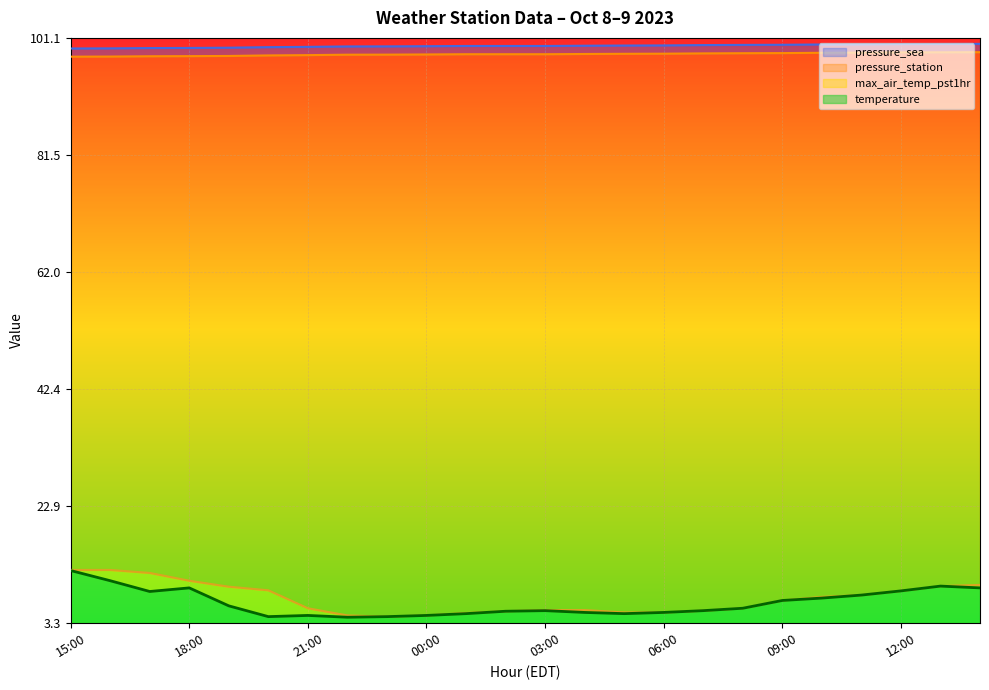

List the labels in order of temperature value, largest first.

15:00, 16:00, 13:00, 18:00, 14:00, 12:00, 17:00, 11:00, 10:00, 09:00, 19:00, 08:00, 03:00, 07:00, 02:00, 04:00, 06:00, 01:00, 05:00, 21:00, 00:00, 20:00, 23:00, 22:00